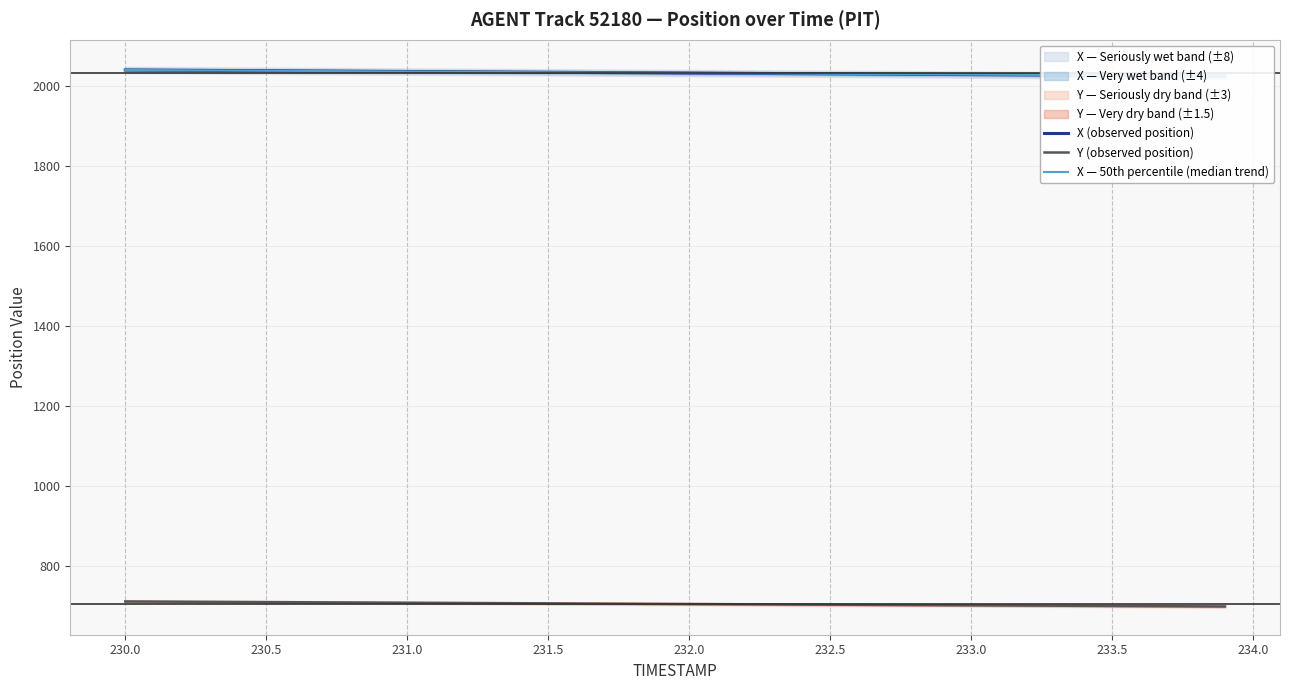

What is the minimum value for Y (observed position)?

698.7